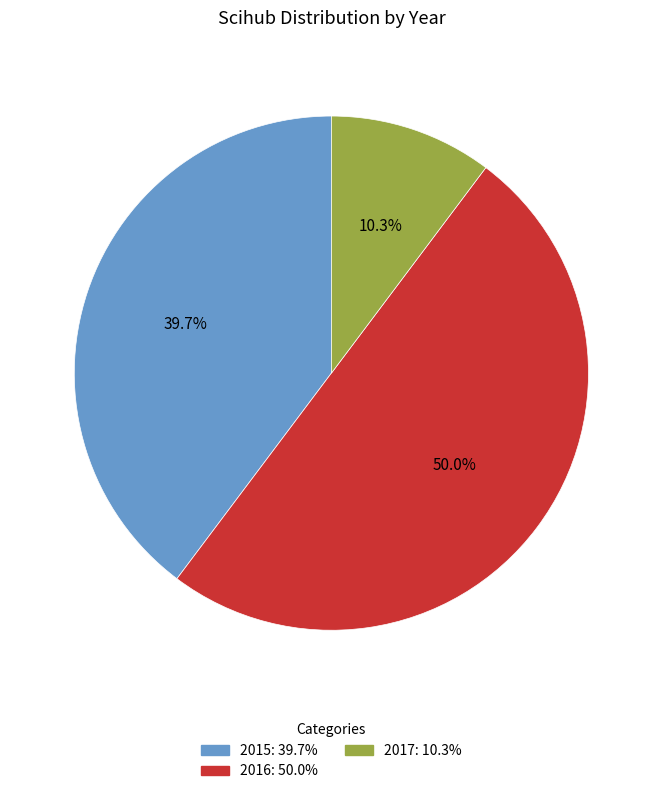

Is 2017 the majority of the pie?

No